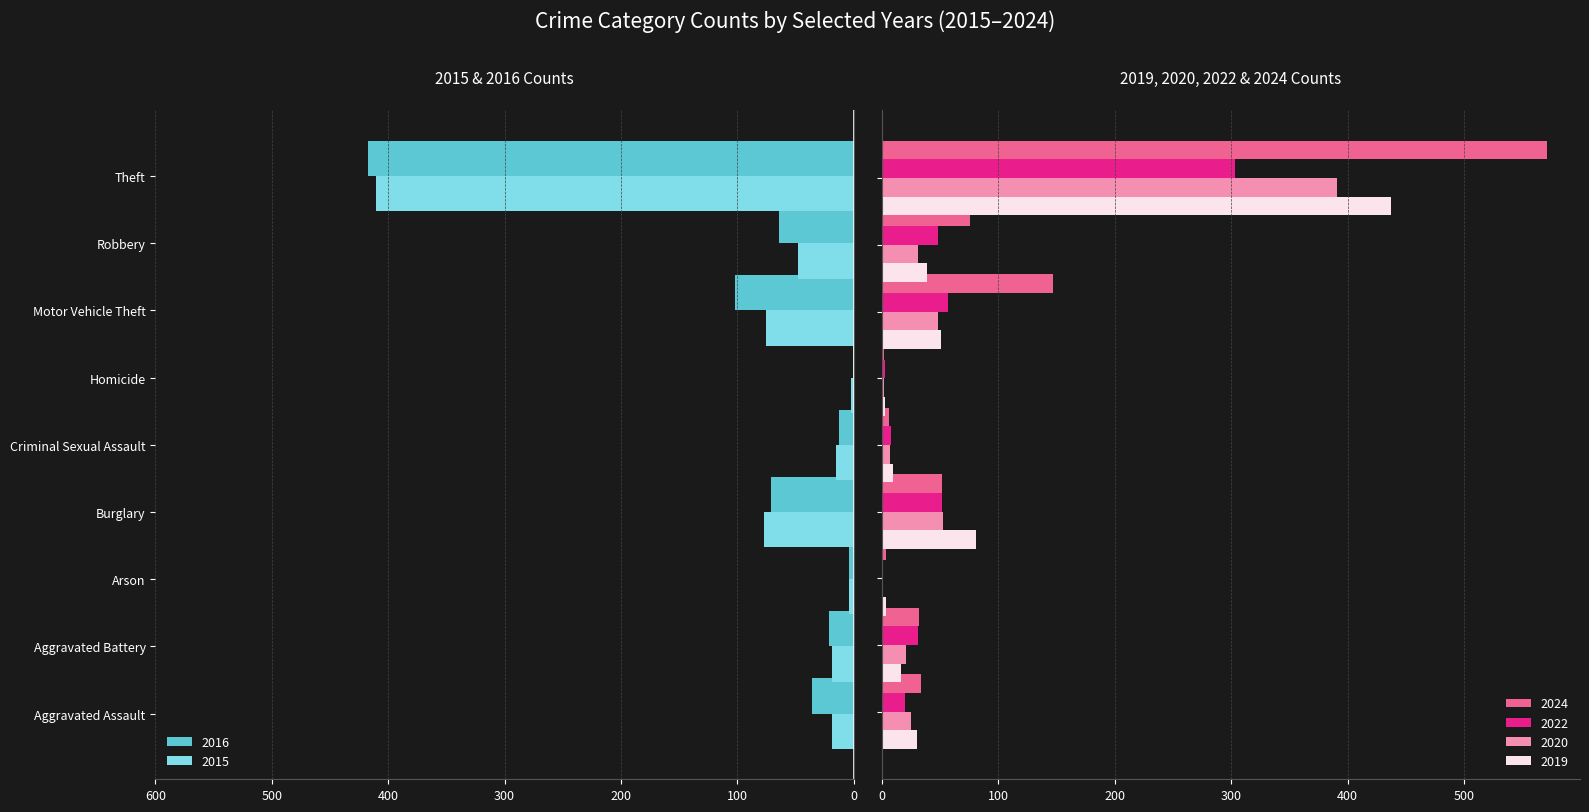

What is the difference between the maximum and second lowest values in the 2016 series?

413